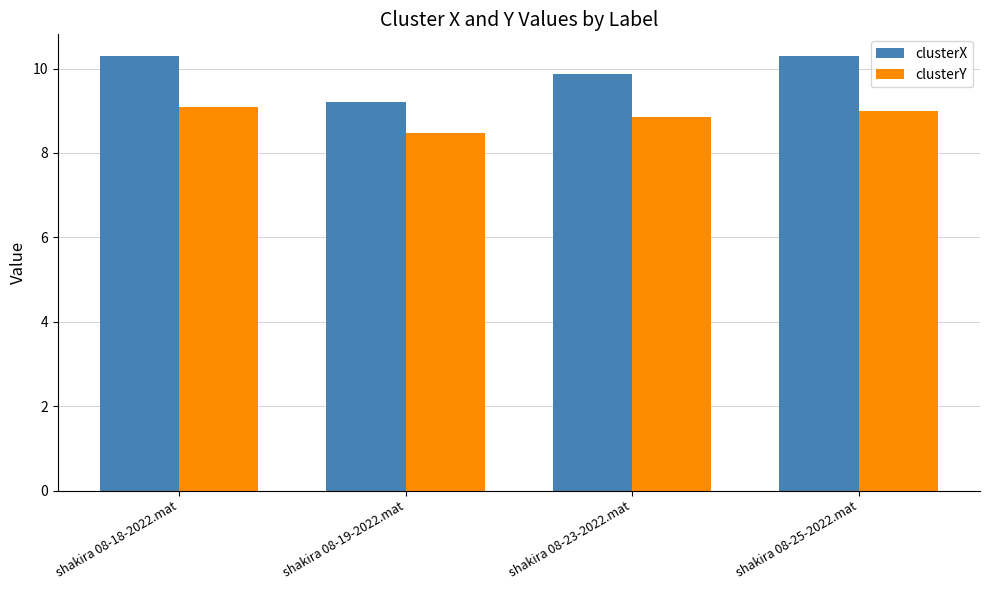

Count the number of categories in the chart.

4